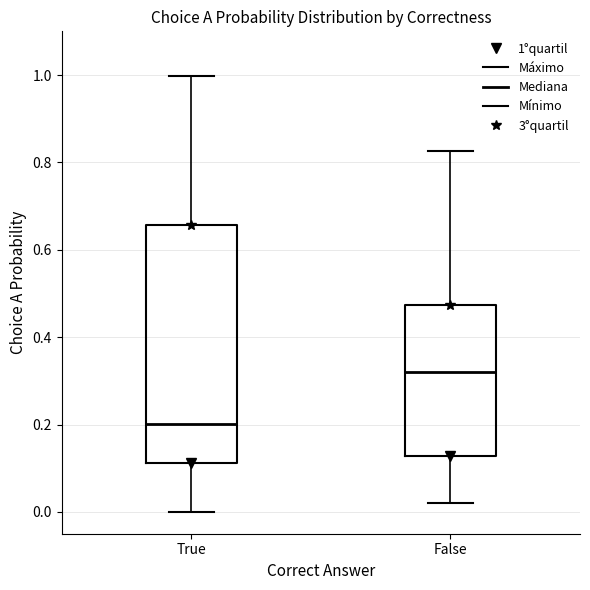

Which box is the tallest, from its lower edge to its upper edge?

True